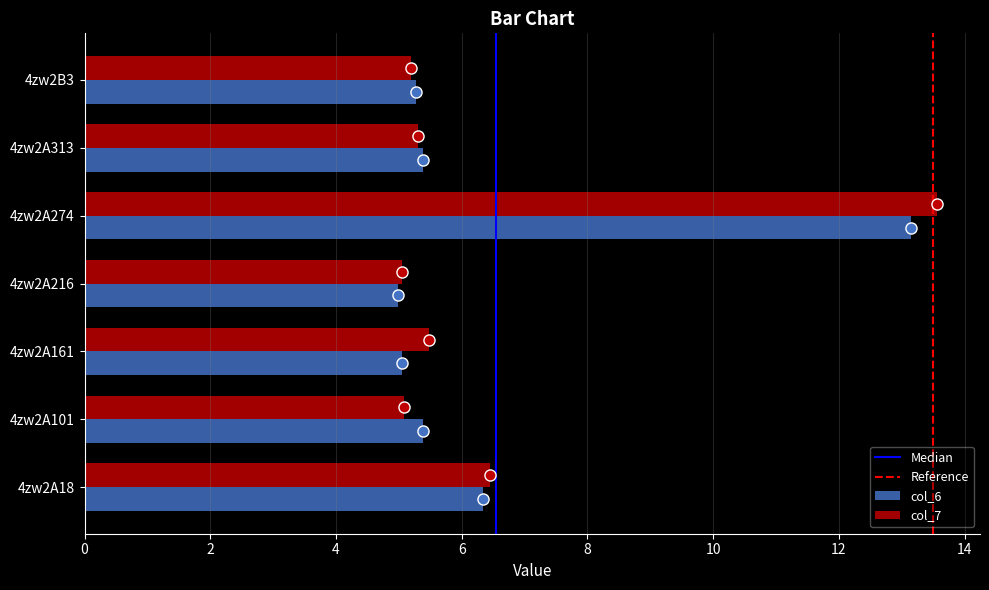

What is the difference between the col_7 values at 4zw2A18 and 4zw2A313?

1.2